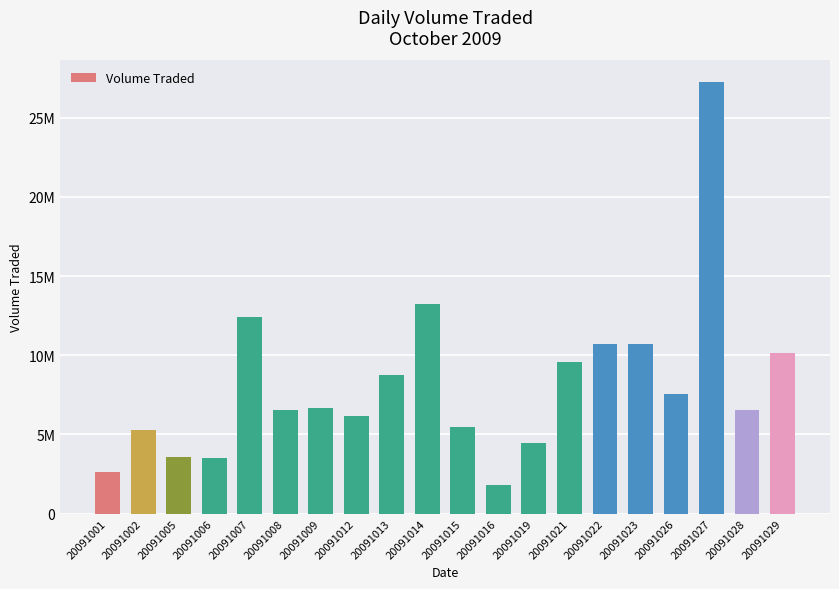

Are the bars grouped side by side (vs. stacked)?

No